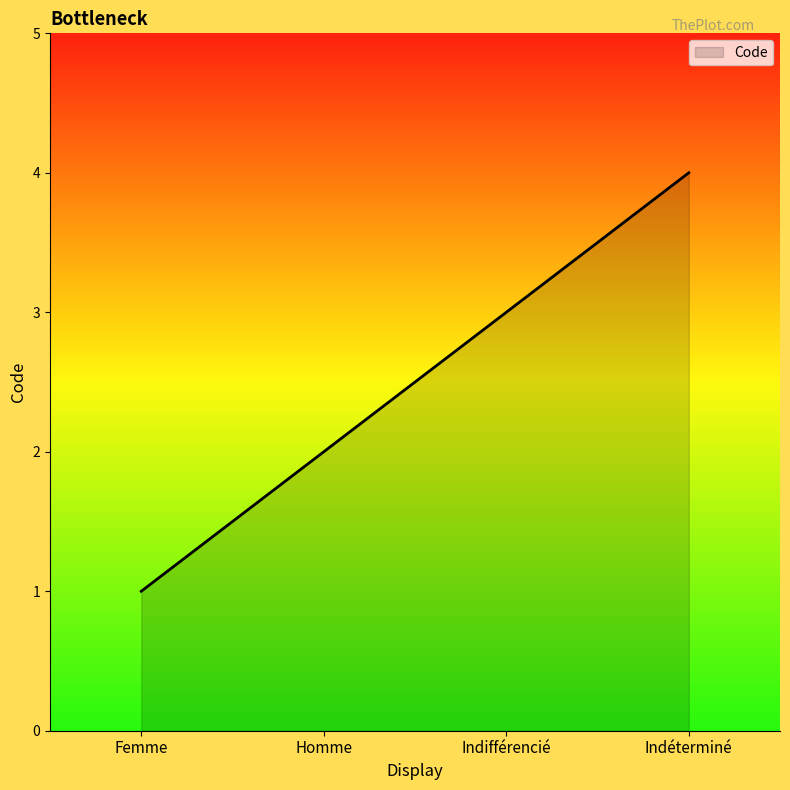

At which label is the value closest to 2?

Homme